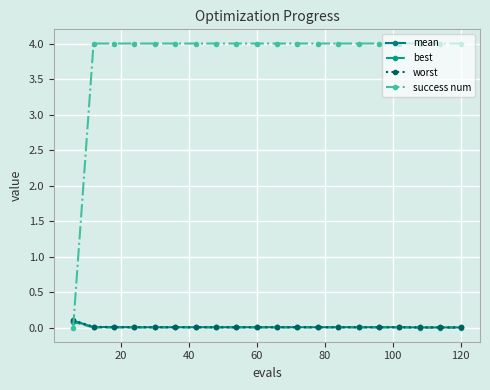

Which series has the largest range (max minus min)?

success num